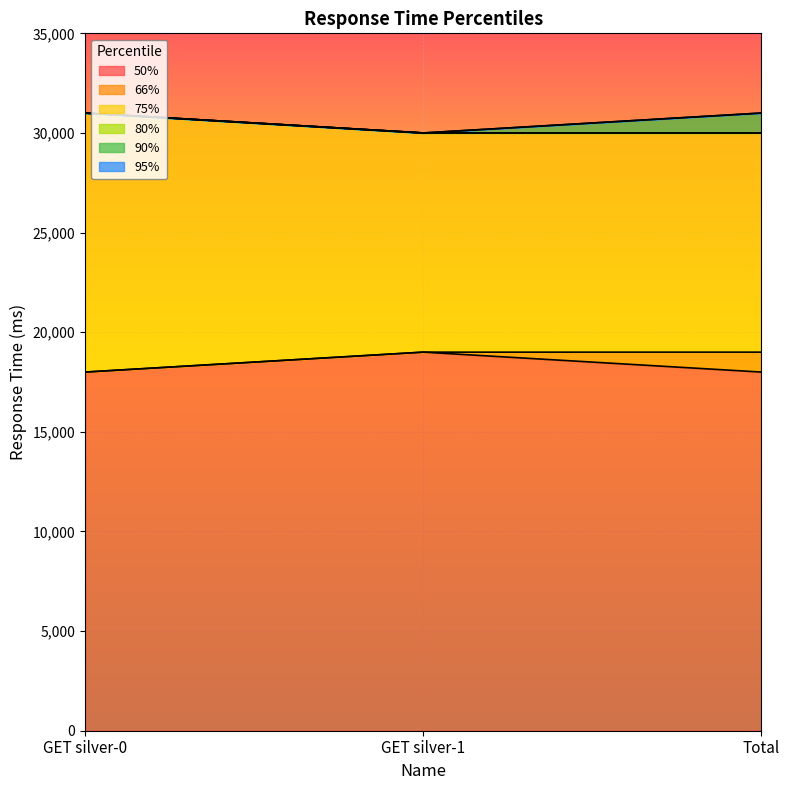

True or false: 75% has a value of 30000 at GET silver-1.

True